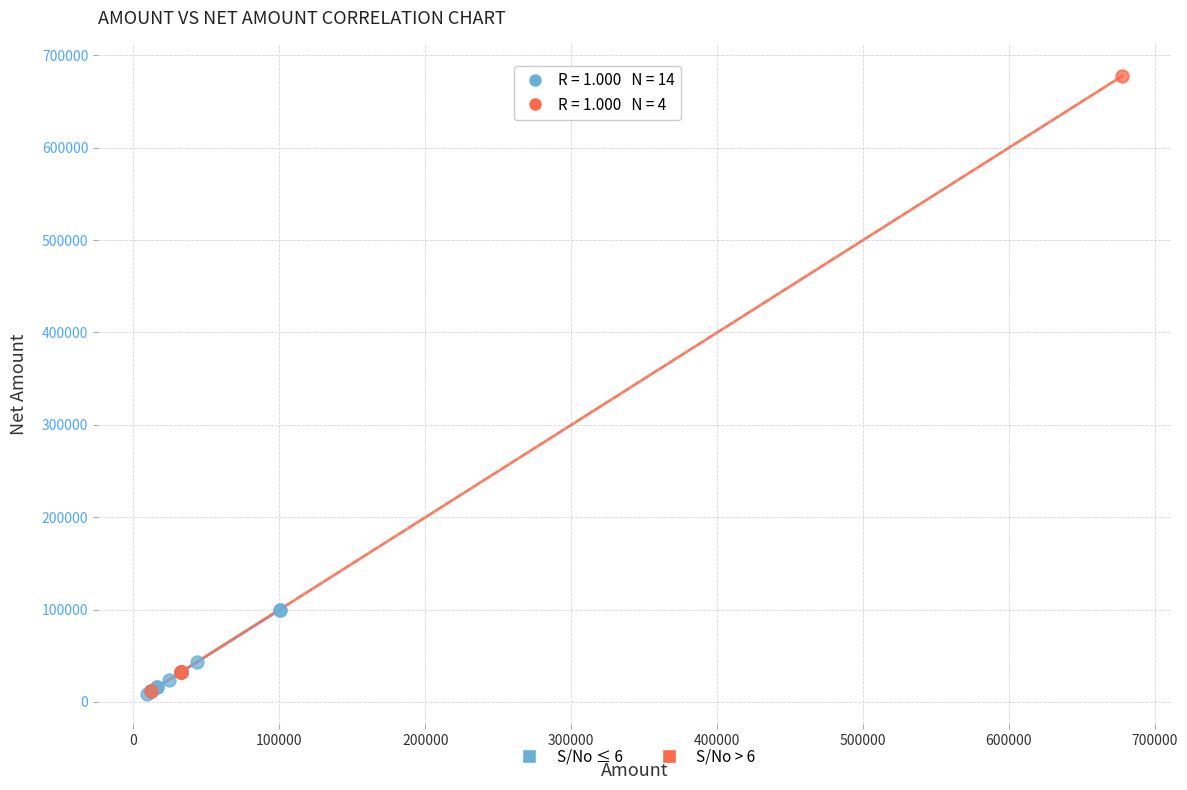

Which series contains the highest Y value?

S/No > 6